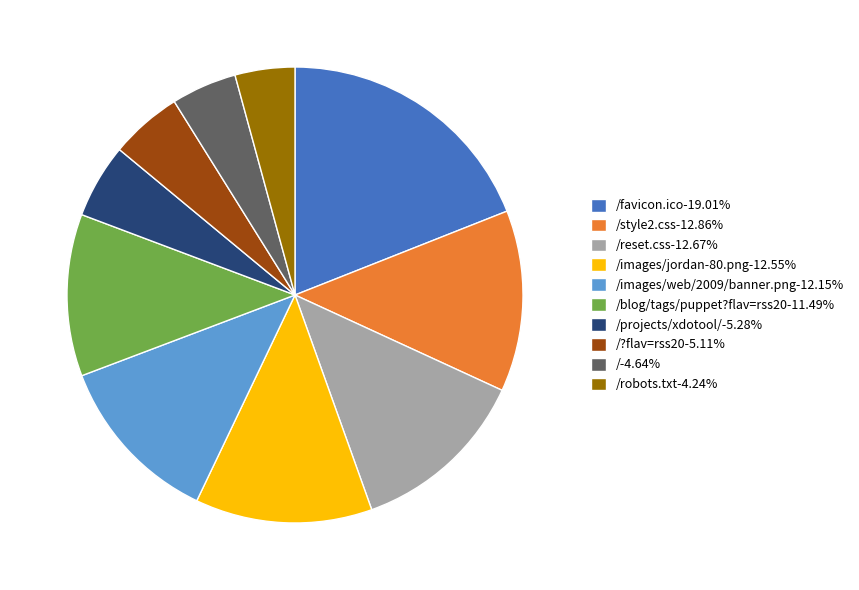

Approximately how many times larger is the value at /images/jordan-80.png-12.55% compared to /reset.css-12.67%?

1.0